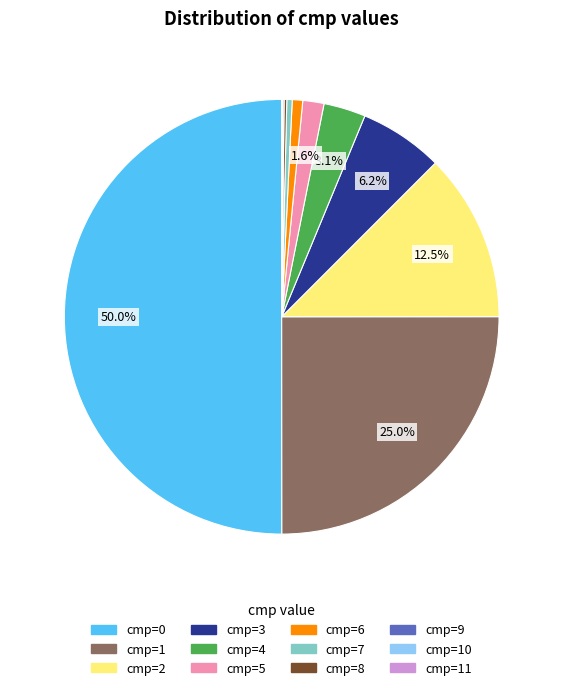

How much of the chart is everything except cmp=4?

96.9%